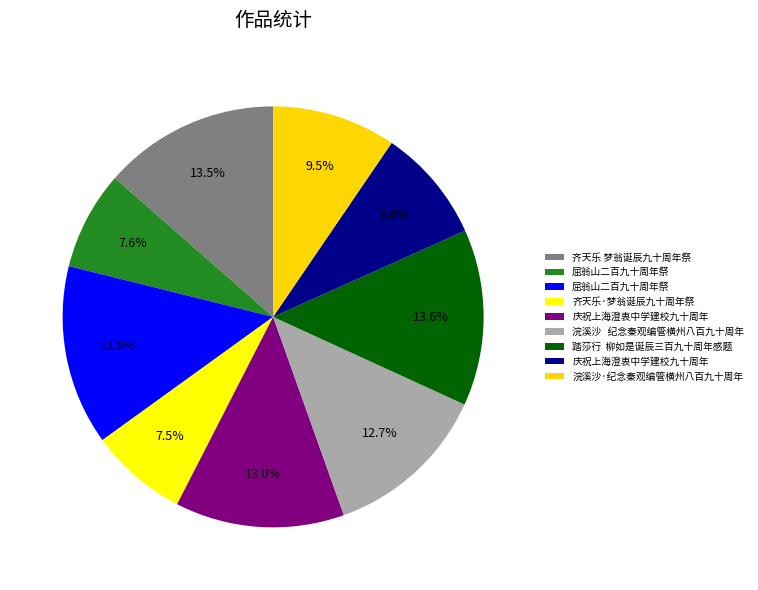

Rank the categories by value from lowest to highest.

齐天乐·梦翁诞辰九十周年祭, 屈翁山二百九十周年祭, 庆祝上海澄衷中学建校九十周年, 浣溪沙·纪念秦观编管横州八百九十周年, 浣溪沙   纪念秦观编管横州八百九十周年, 庆祝上海澄衷中学建校九十周年, 齐天乐 梦翁诞辰九十周年祭, 踏莎行  柳如是诞辰三百九十周年感题, 屈翁山二百九十周年祭